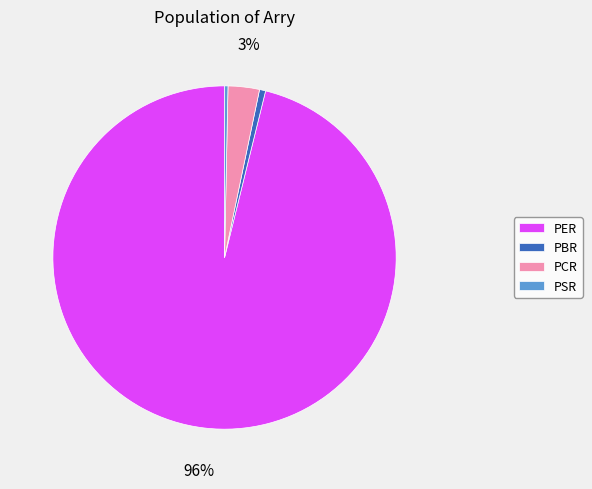

Is it true that PSR is 13% of the pie?

False